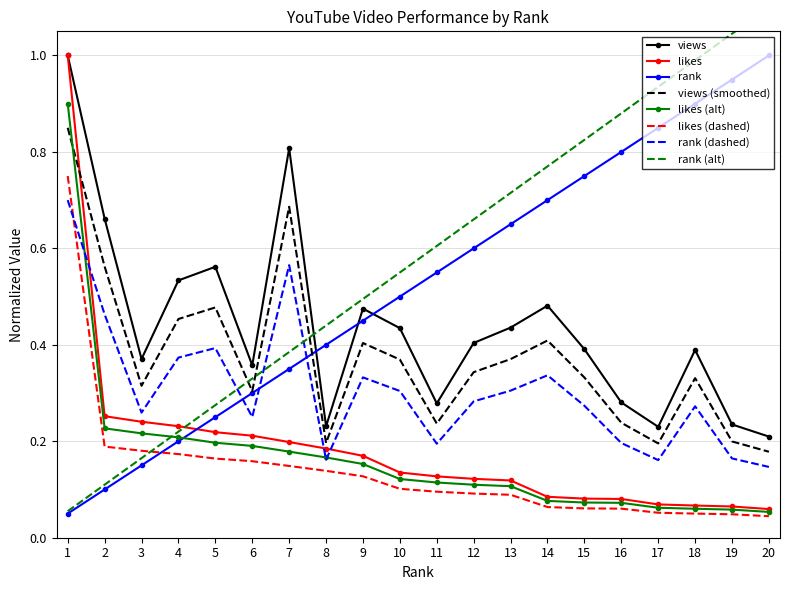

At which category is the sum across all series the highest?

1